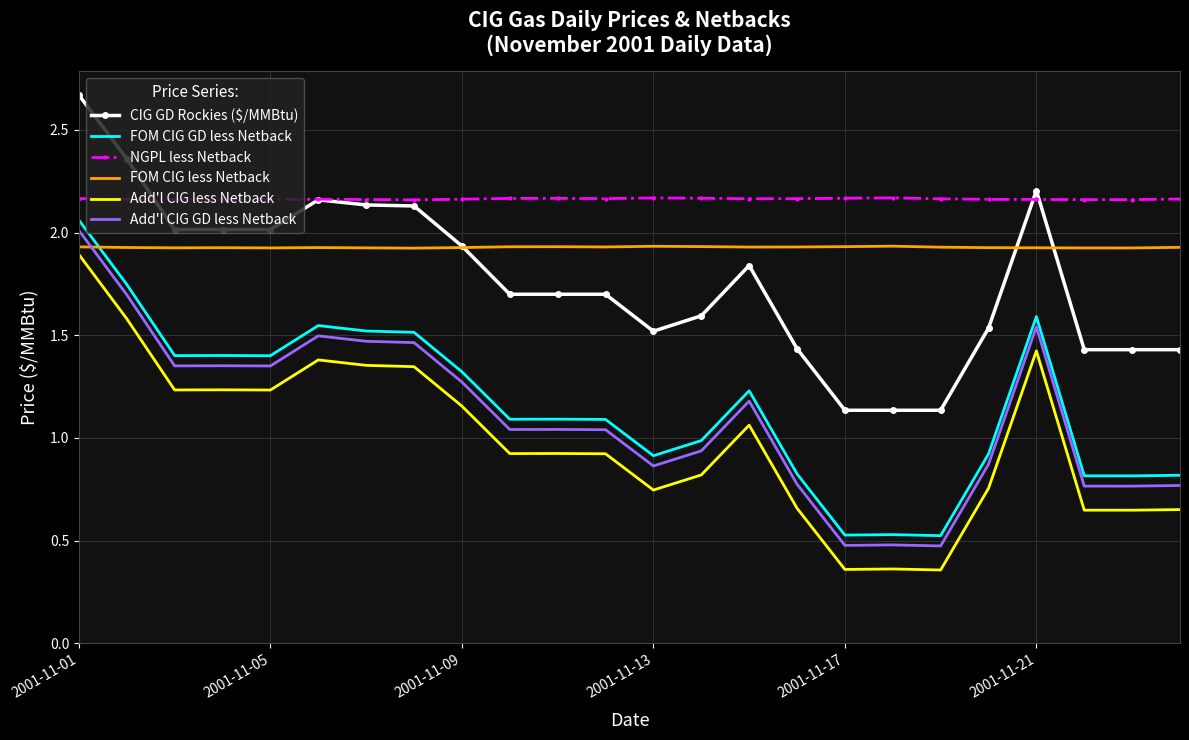

Which series has the largest total across all categories?

NGPL less Netback